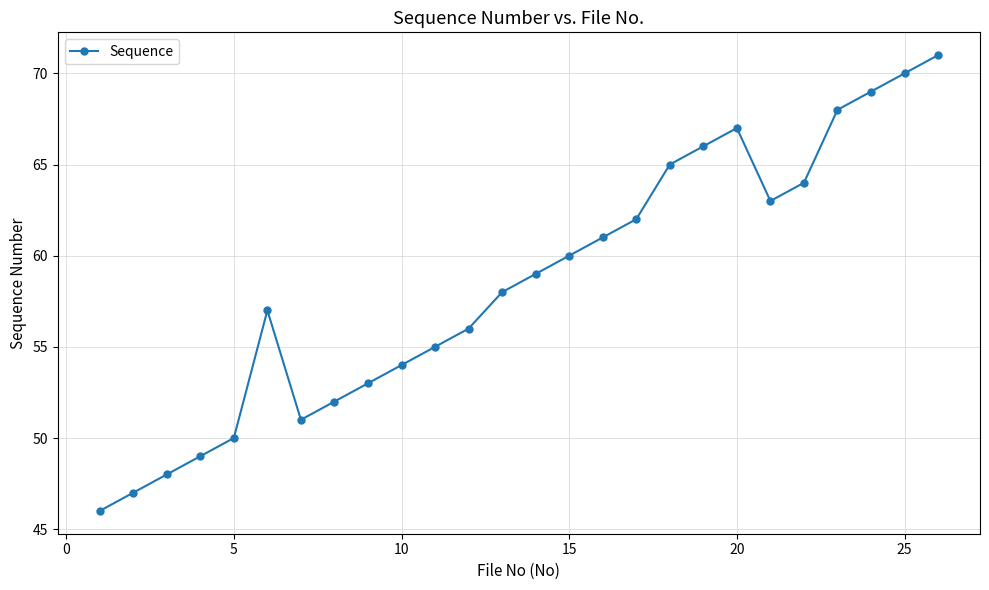

How many interior local valleys (lower than both neighbors) does the data have?

2